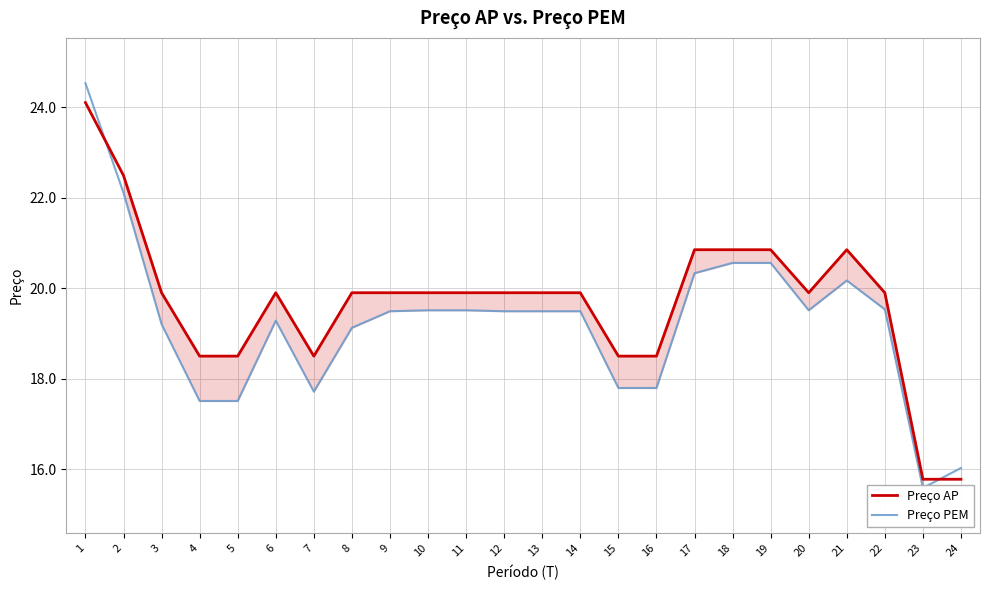

Reading left to right, extract all data points from this chart.

Preço AP: 24.1	22.5	19.9	18.5	18.5	19.9	18.5	19.9	19.9	19.9	19.9	19.9	19.9	19.9	18.5	18.5	20.9	20.9	20.9	19.9	20.9	19.9	15.8	15.8
Preço PEM: 24.5	22.1	19.2	17.5	17.5	19.3	17.7	19.1	19.5	19.5	19.5	19.5	19.5	19.5	17.8	17.8	20.3	20.6	20.6	19.5	20.2	19.5	15.6	16.0